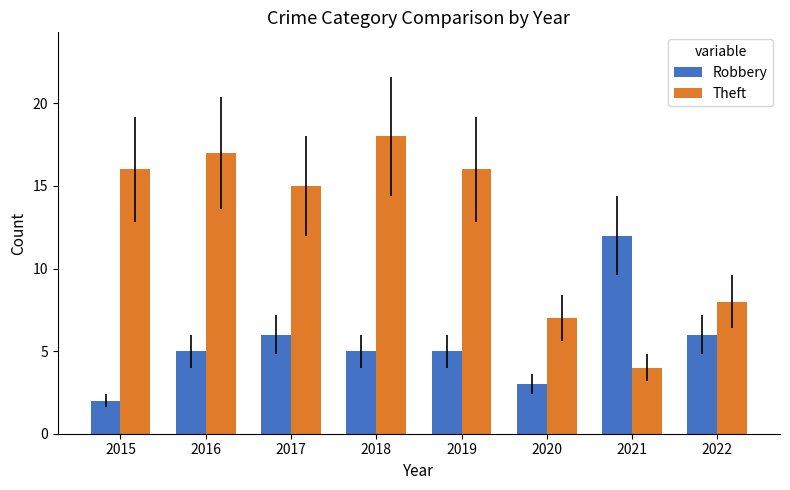

True or false: Theft has a value of 16 at 2015.

True